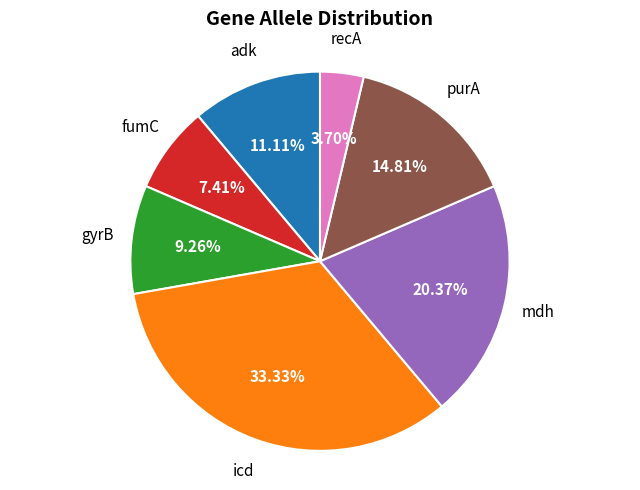

Is there a majority slice in this chart?

No